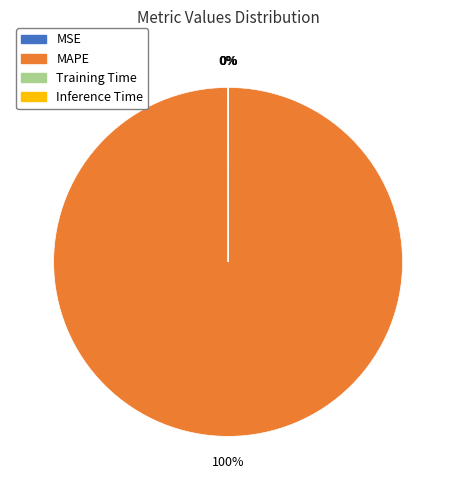

Is it true that MAPE is 100% of the pie?

True